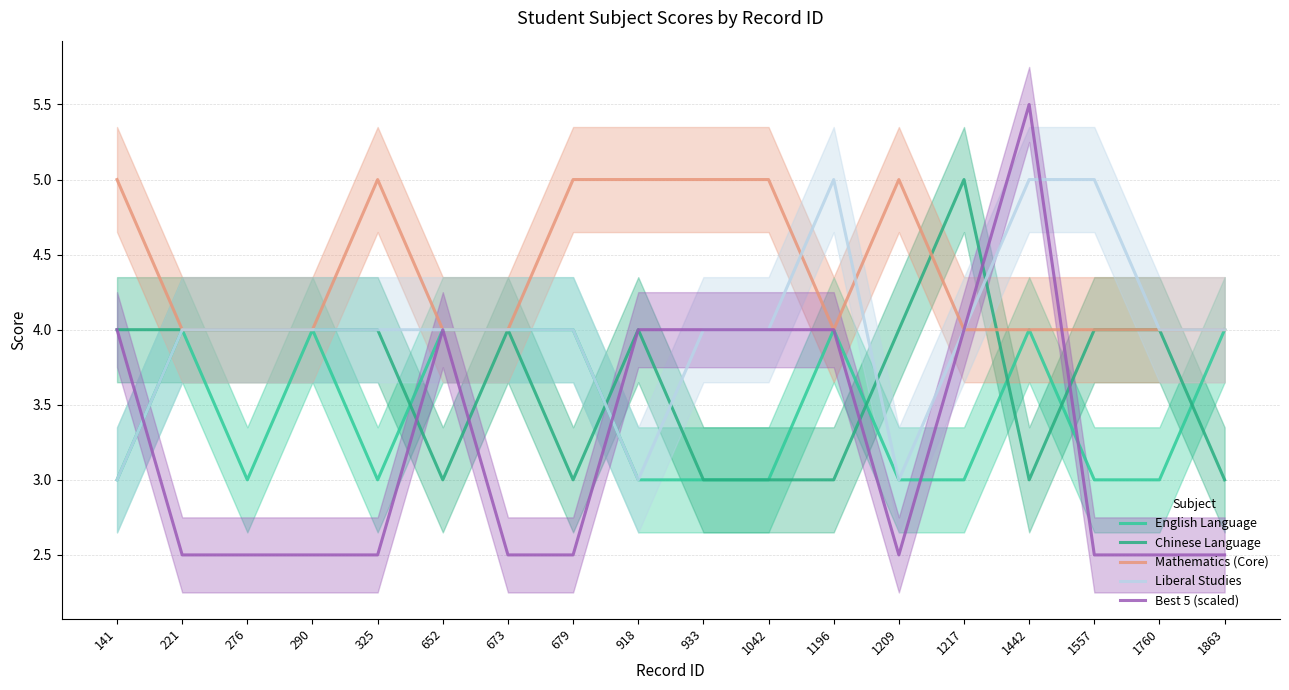

The value of Best 5 (scaled) at 1196 is 2.1. True or false?

False